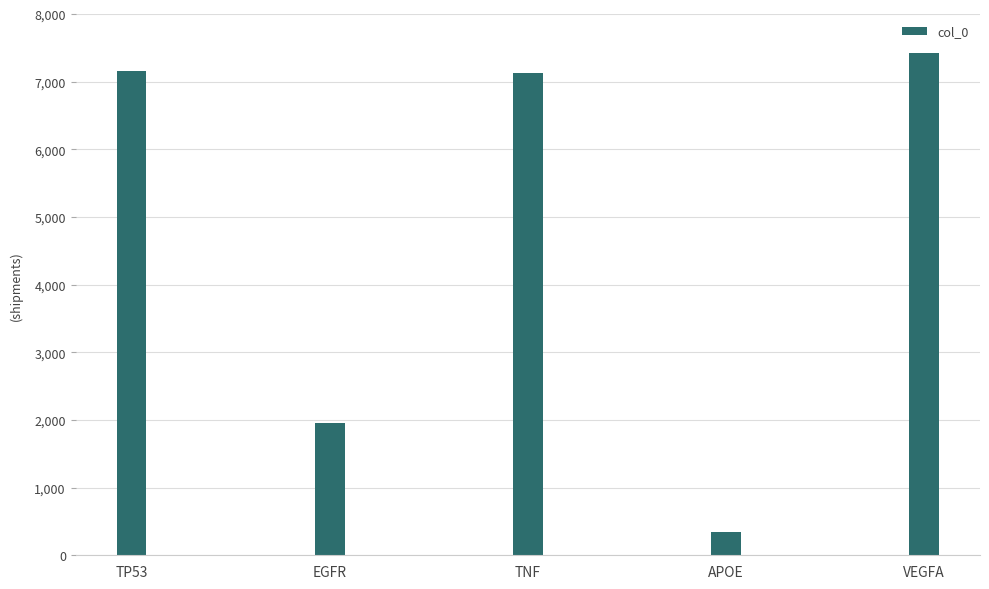

Are the bars horizontal?

No